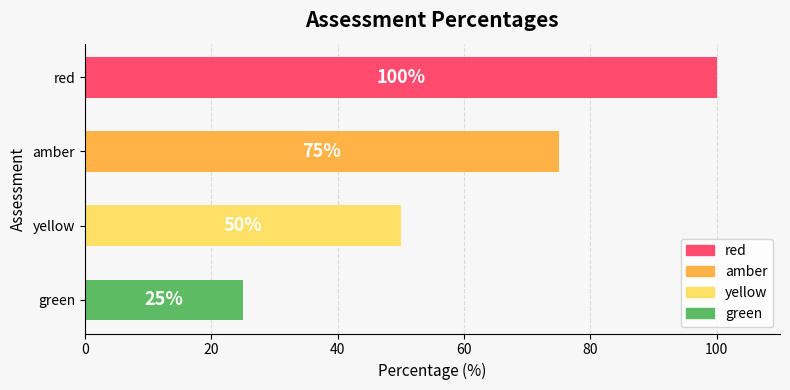

What is the sum of all values?

250